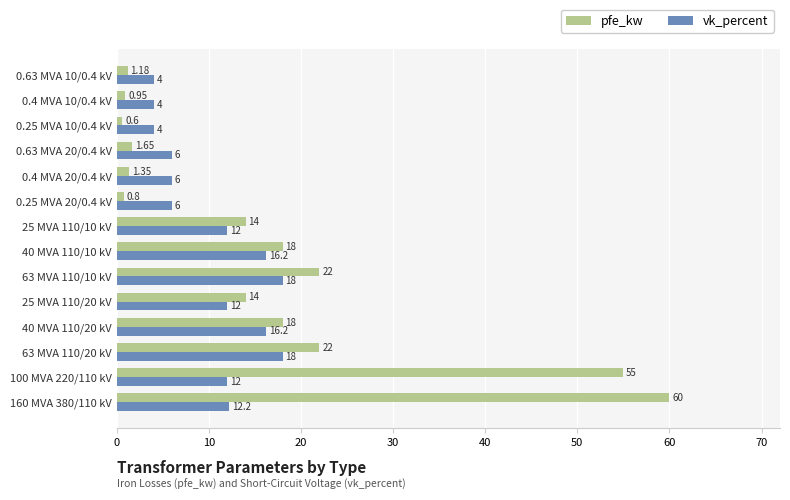

List the series in order of their peak value, highest first.

pfe_kw, vk_percent